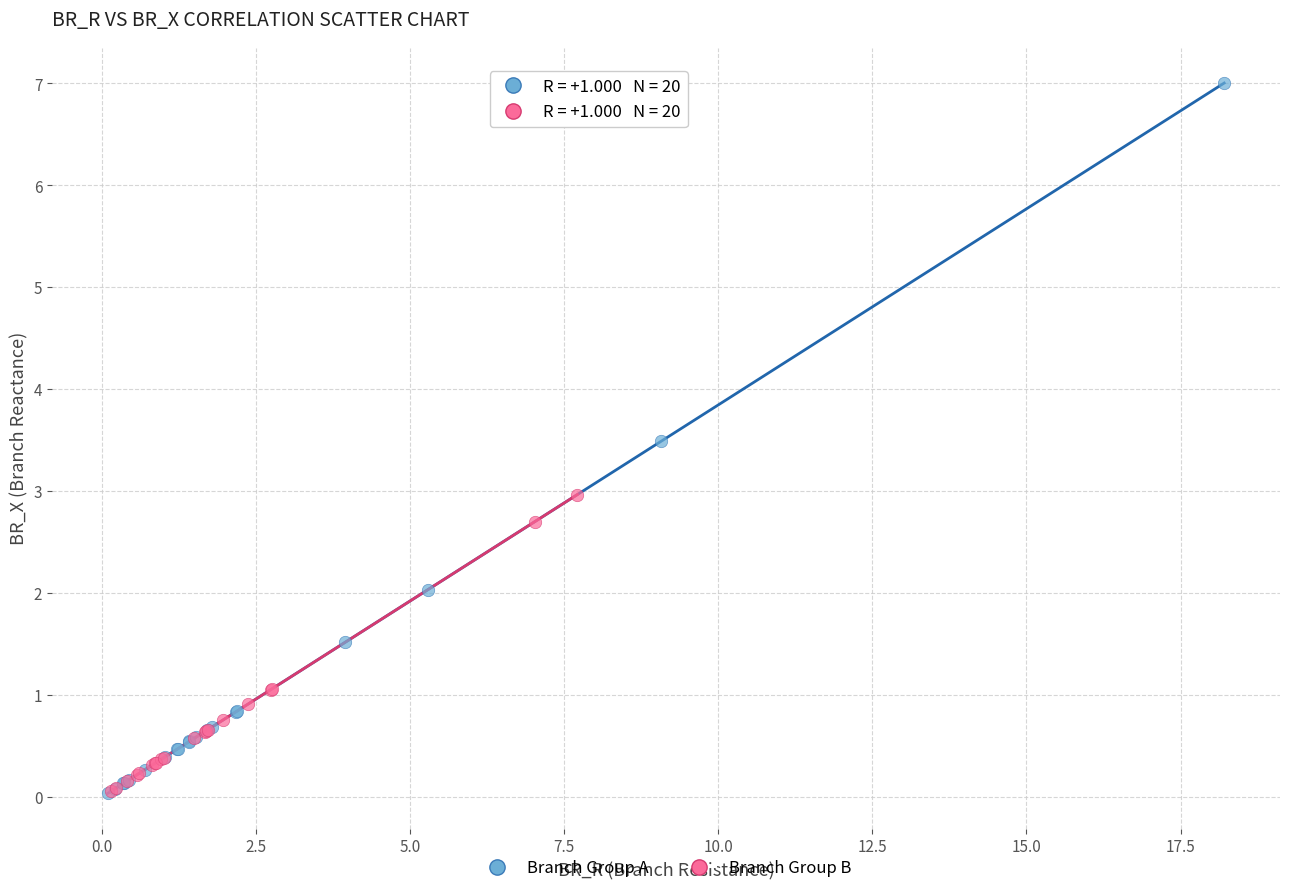

Which series has the widest spread of Y values?

Branch Group A